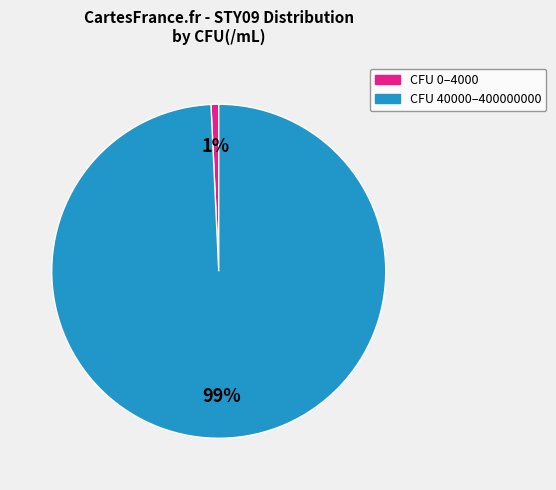

To the nearest percent, what is the average slice percentage?

50%